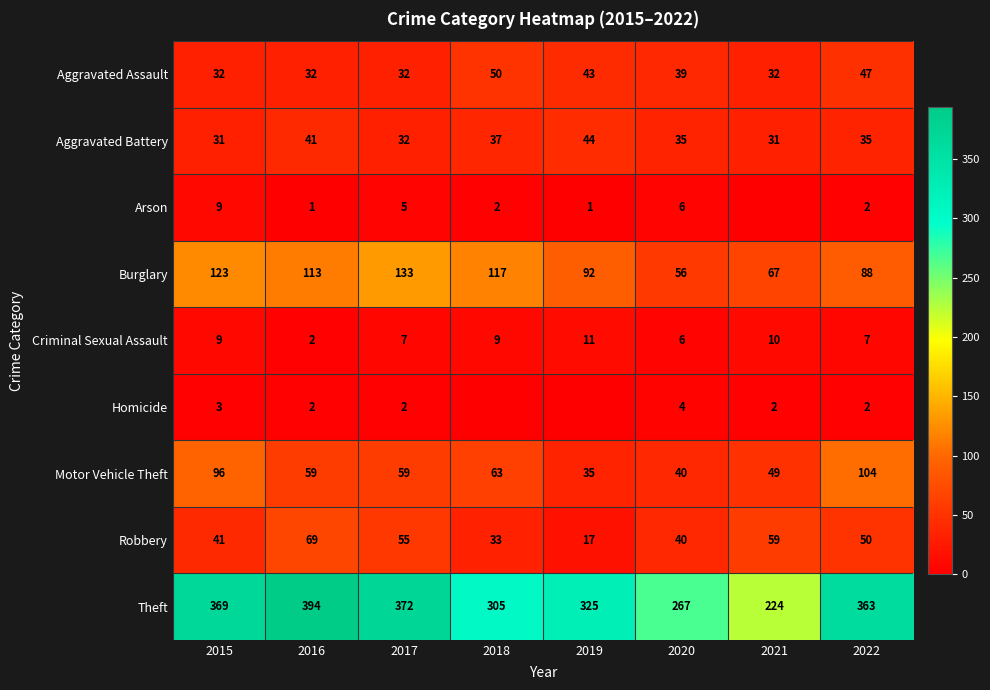

Read the Aggravated Battery value at 2015, to the nearest 5.

30